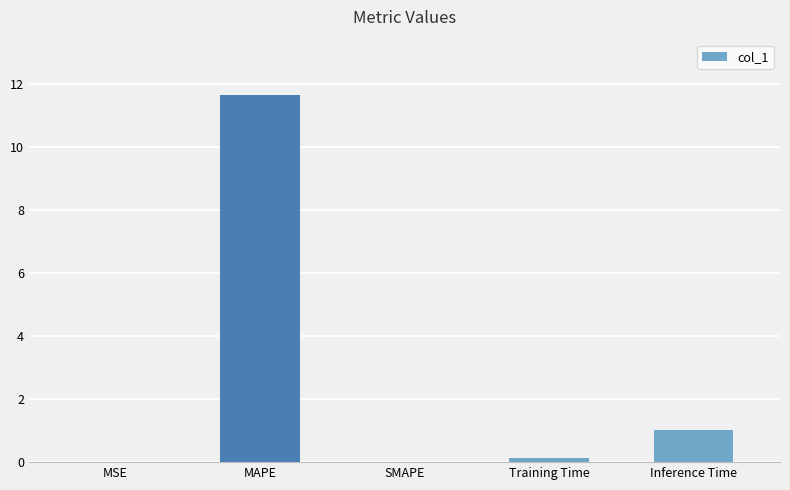

The value at MSE is 0.0. True or false?

True